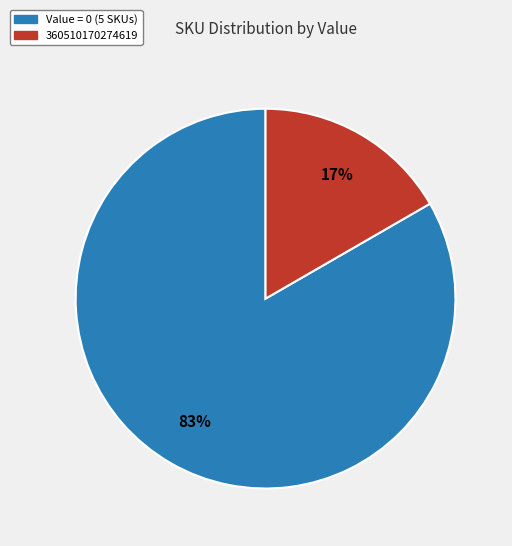

Is it true that 360510170274619 is 17% of the pie?

True